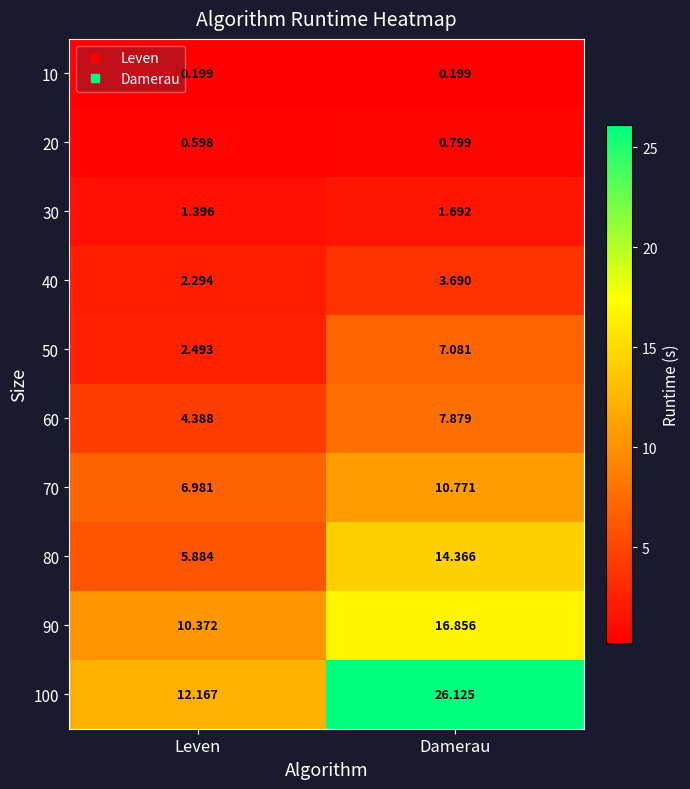

Where does the 70 series first go above 10?

Damerau